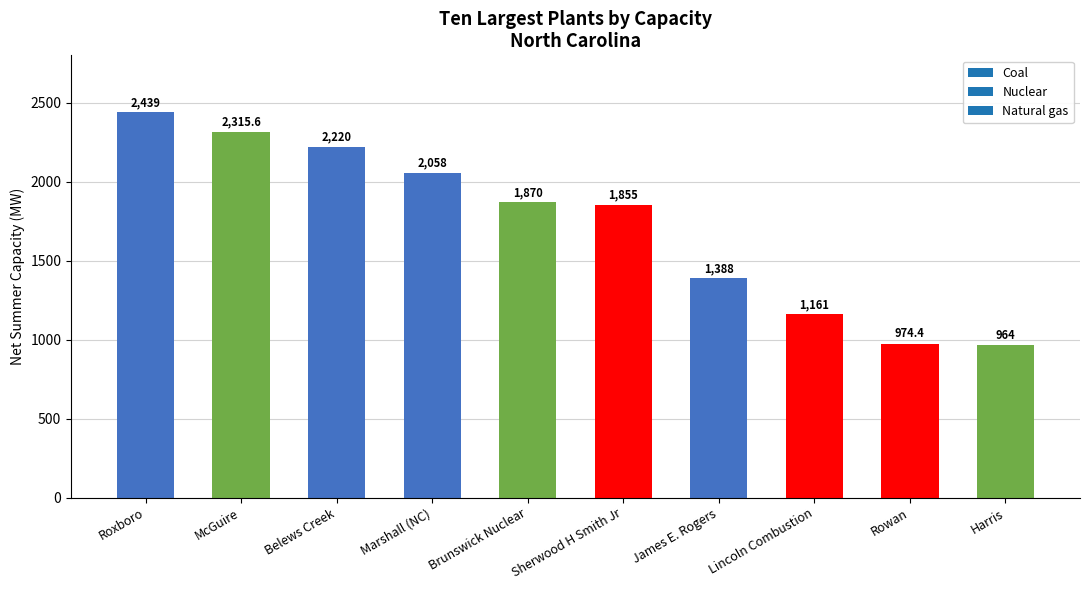

Reading left to right, what are all the values shown in this chart?

2439.0	2315.6	2220.0	2058.0	1870.0	1855.0	1388.0	1161.0	974.4	964.0